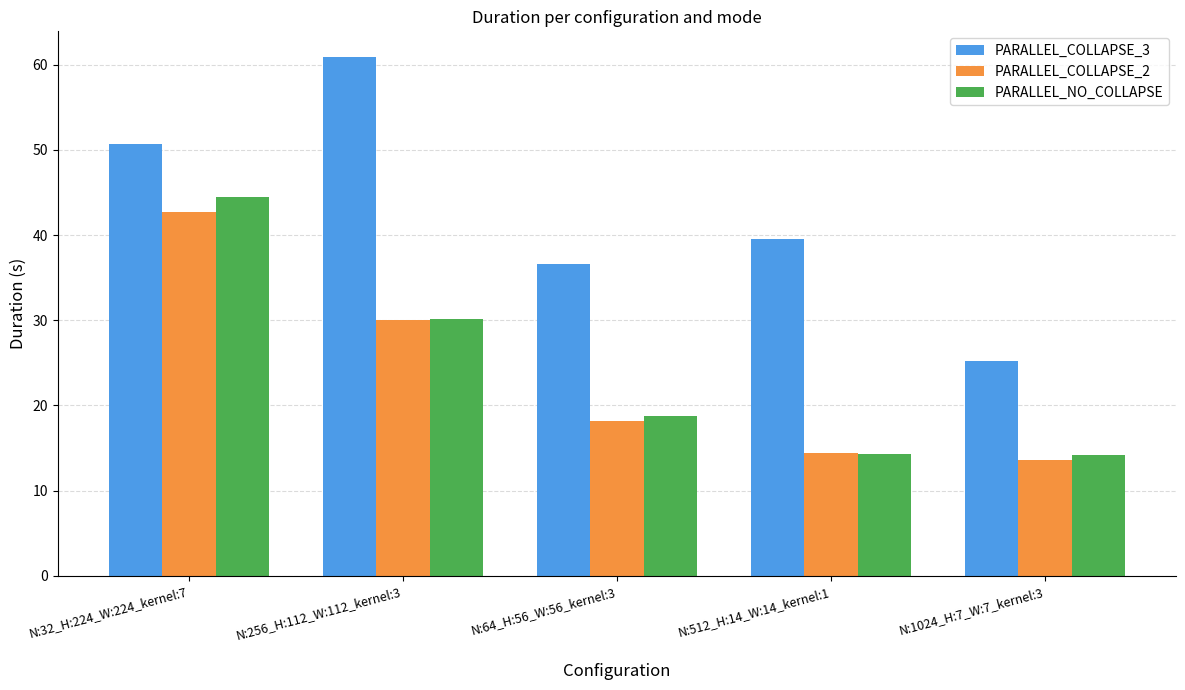

Which series changed the most between N:256_H:112_W:112_kernel:3 and N:512_H:14_W:14_kernel:1?

PARALLEL_COLLAPSE_3